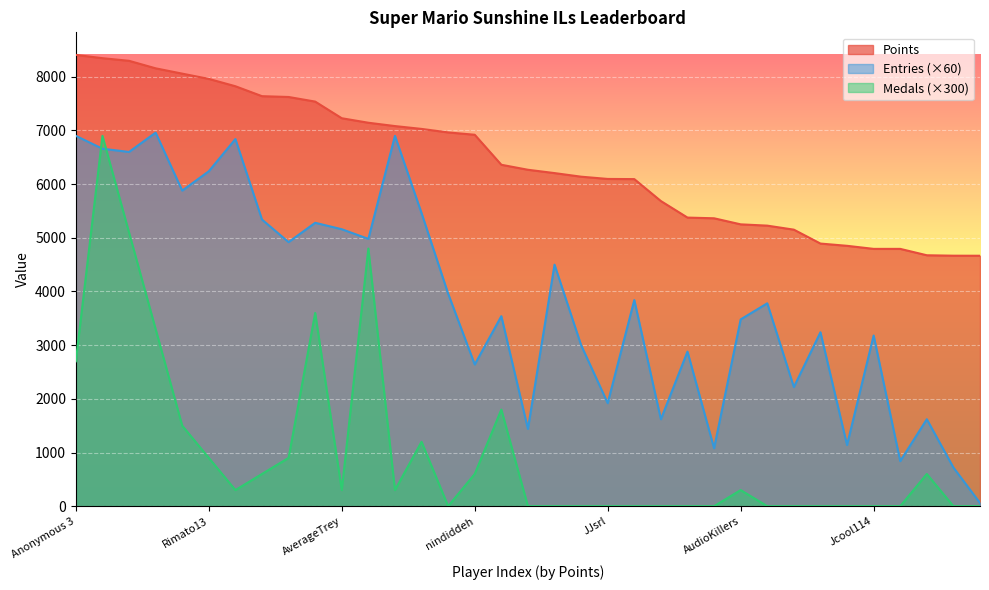

Which category has the lowest value across all series?

Anonymous 6